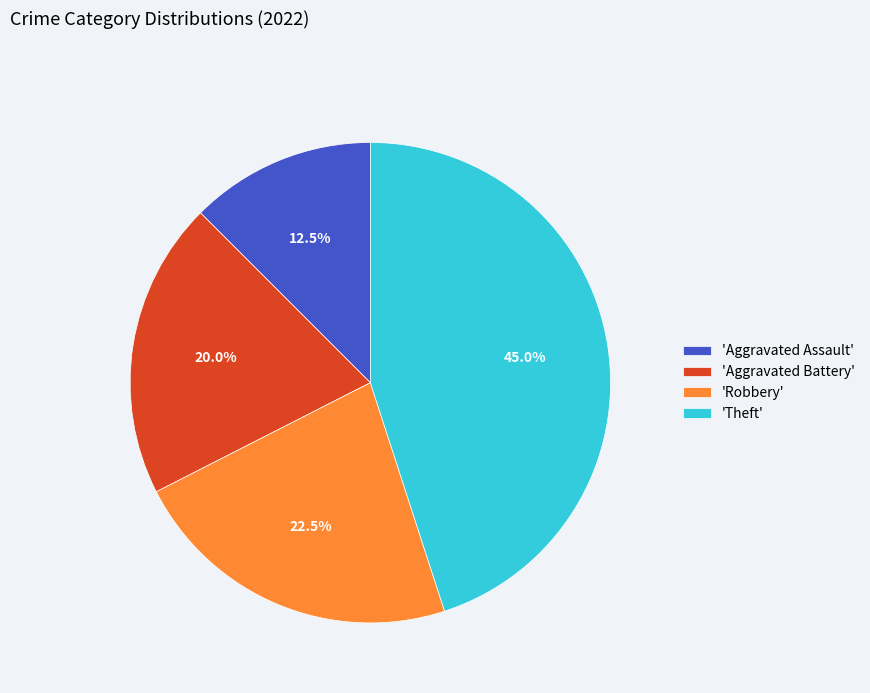

How many slices are in this pie chart?

4